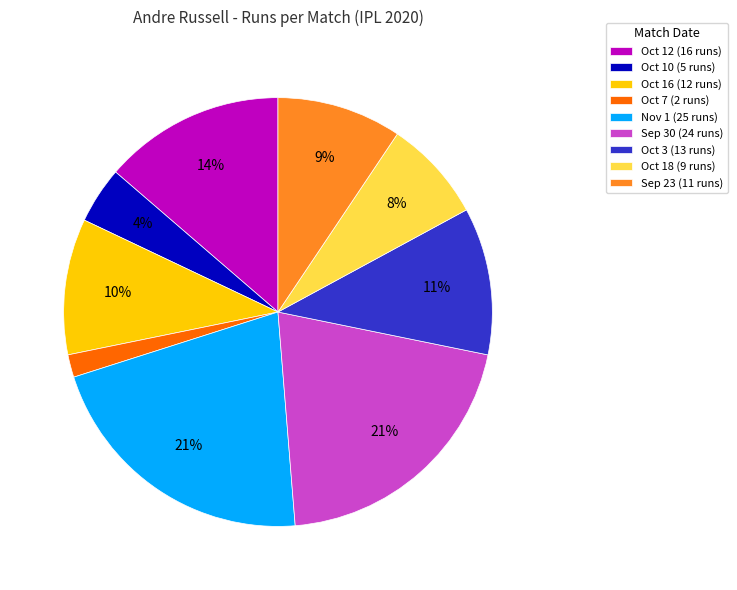

Which has a higher value, Oct 7 (2 runs) or Sep 23 (11 runs)?

Sep 23 (11 runs)